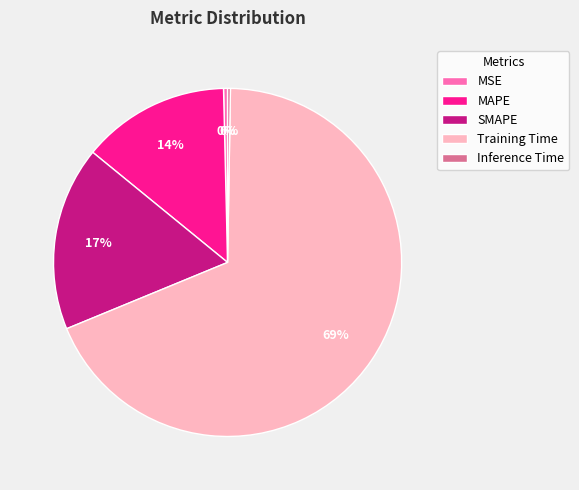

Which slice is the largest?

Training Time